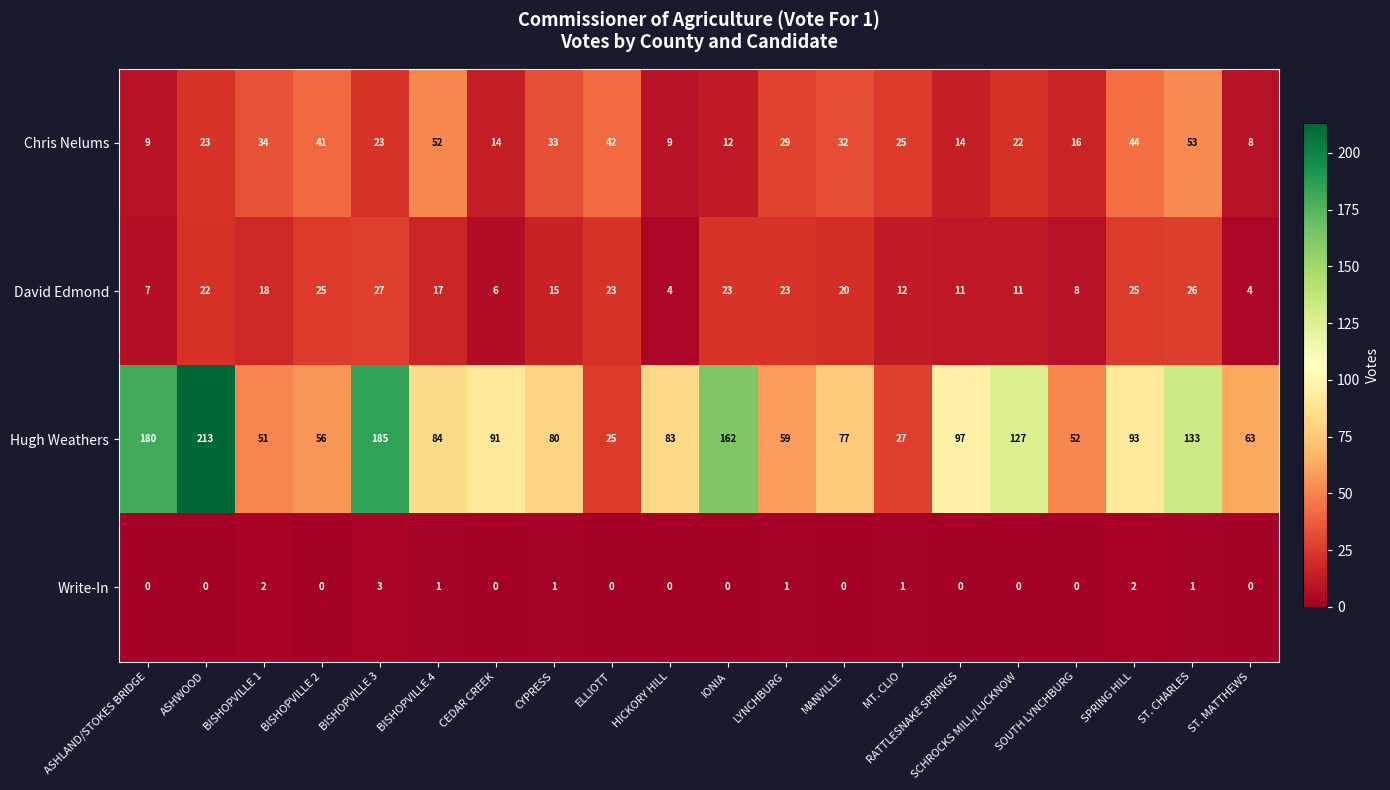

The value of David Edmond at MT. CLIO is 21. True or false?

False